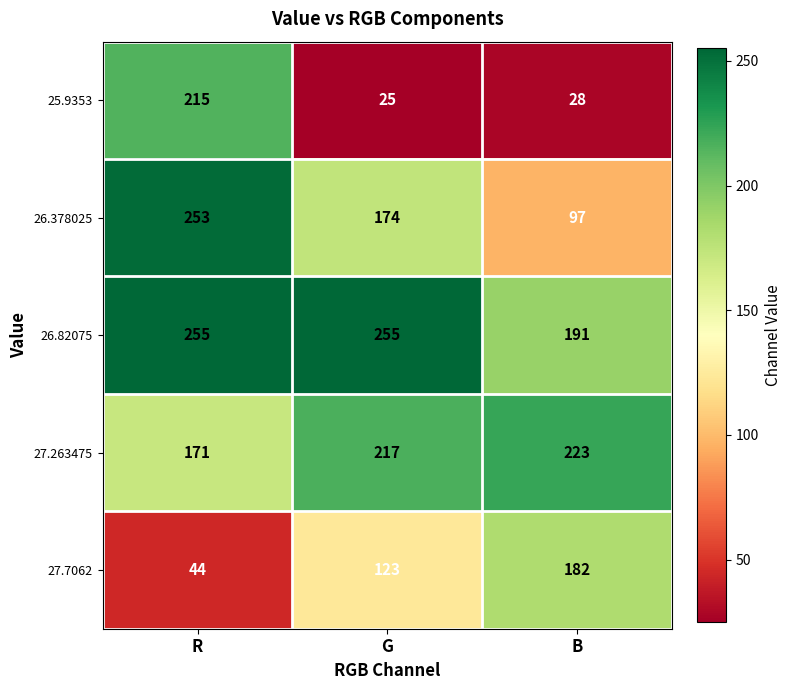

Which series changed the most between R and B?

25.9353